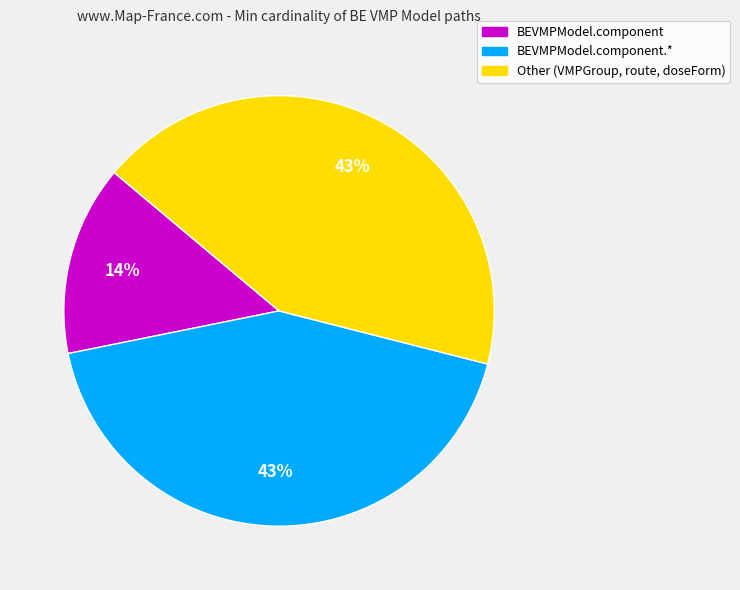

To the nearest percent, what is the difference between the largest and smallest slice percentages?

29%